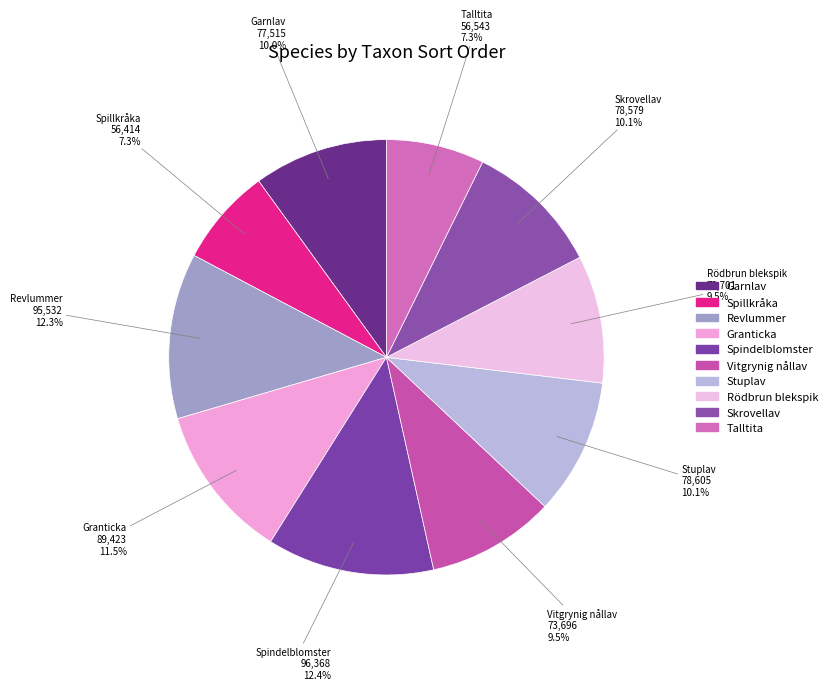

Do Spindelblomster and Vitgrynig nållav together represent more than half of the pie?

No